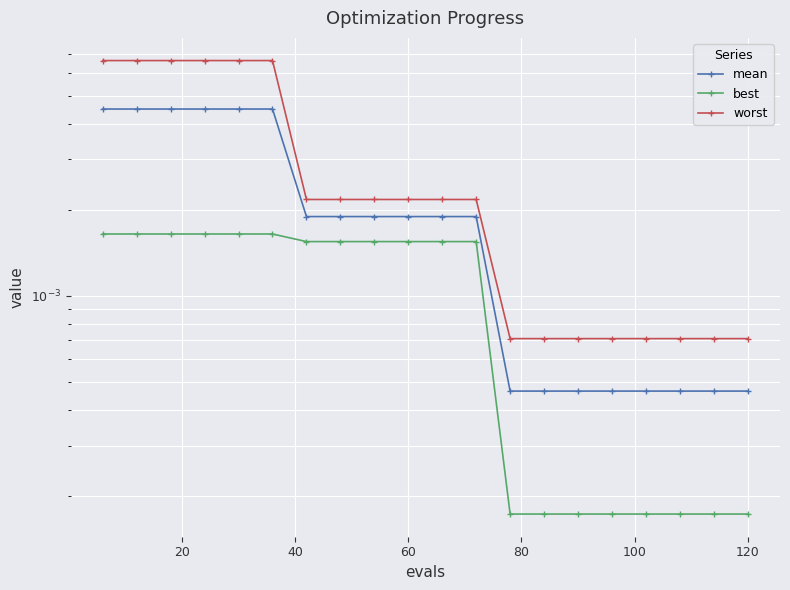

True or false: best and mean intersect in this chart.

False